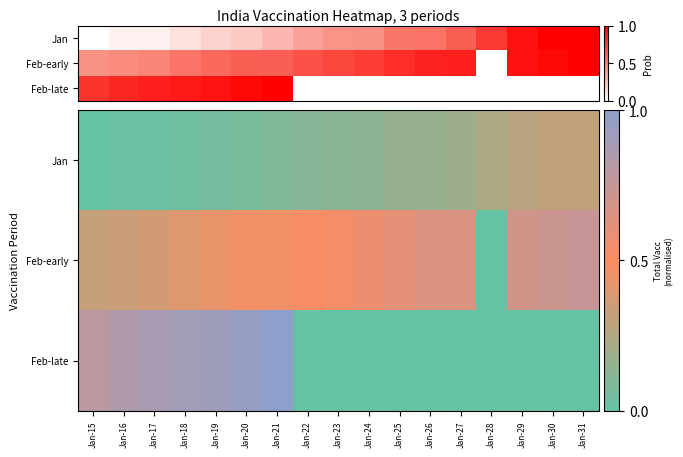

List the series in order of their peak value, highest first.

Feb-late, Feb-early, Jan